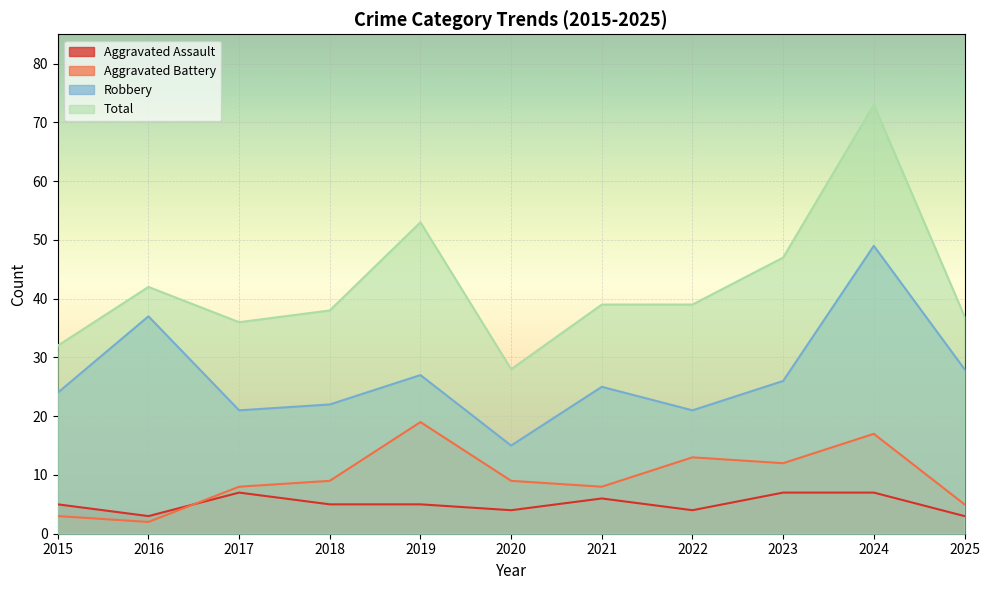

What are all the series names shown in the legend?

Aggravated Assault, Aggravated Battery, Robbery, Total